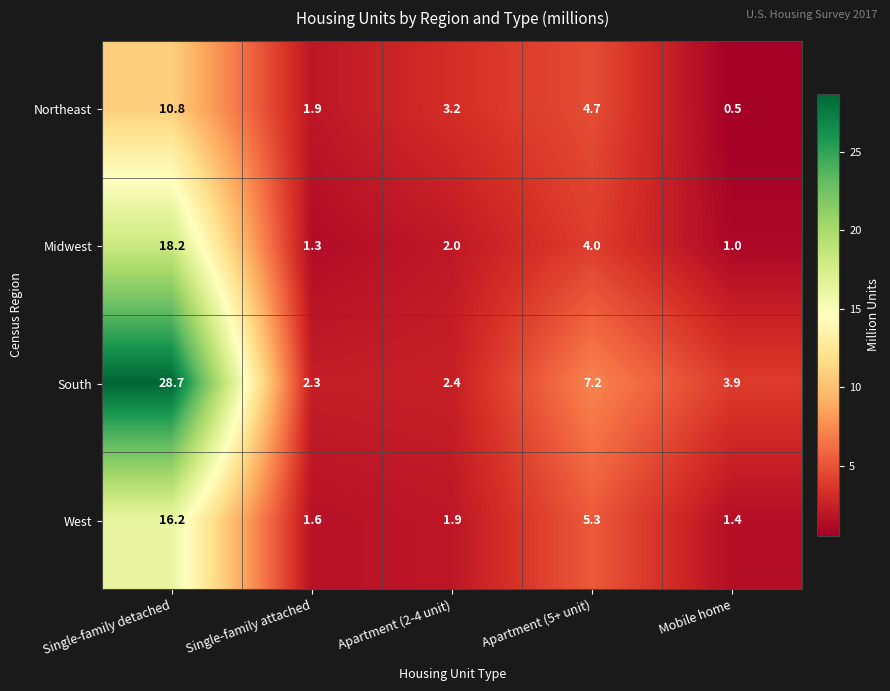

How many categories are shown in the chart?

5